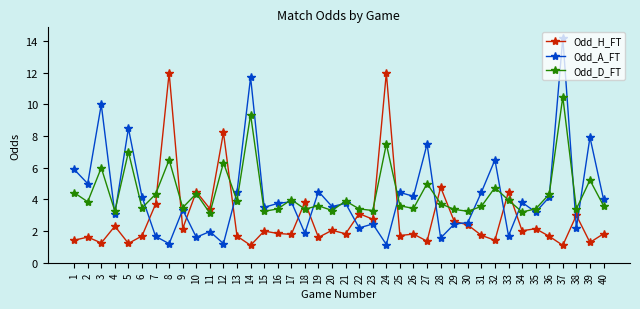

How many lines are shown in the chart?

3